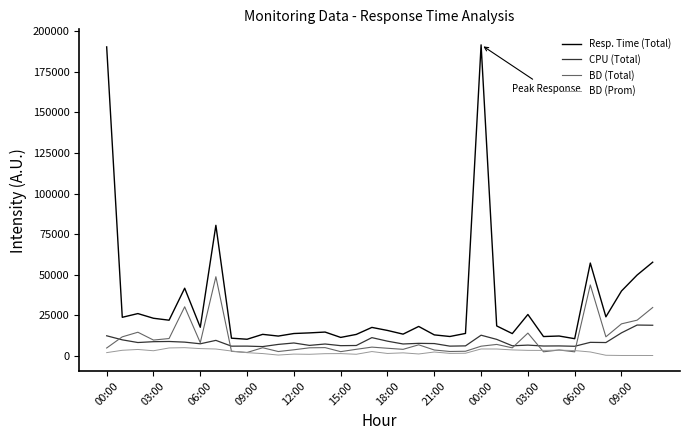

Rank the series by their maximum value, from highest to lowest.

Resp. Time (Total), BD (Total), CPU (Total), BD (Prom)